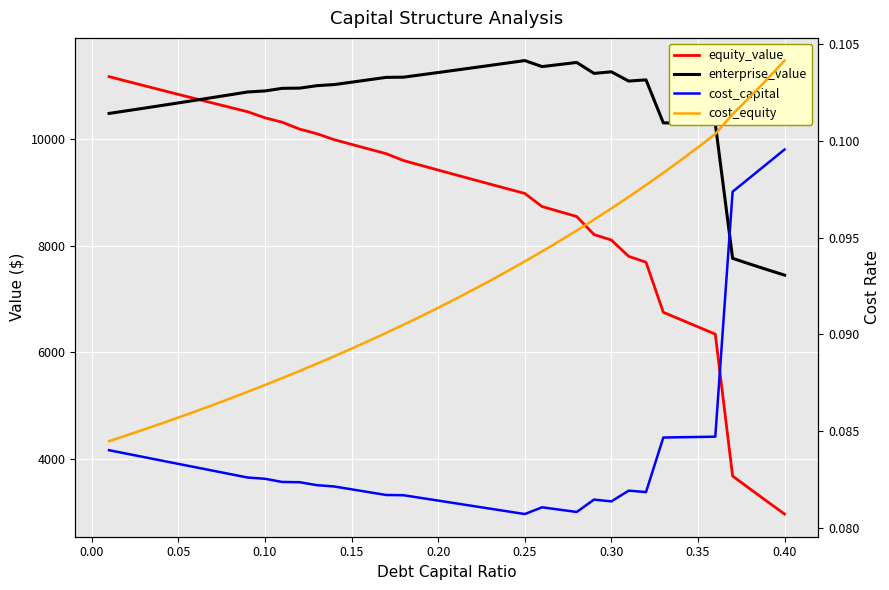

How many lines are shown in the chart?

4